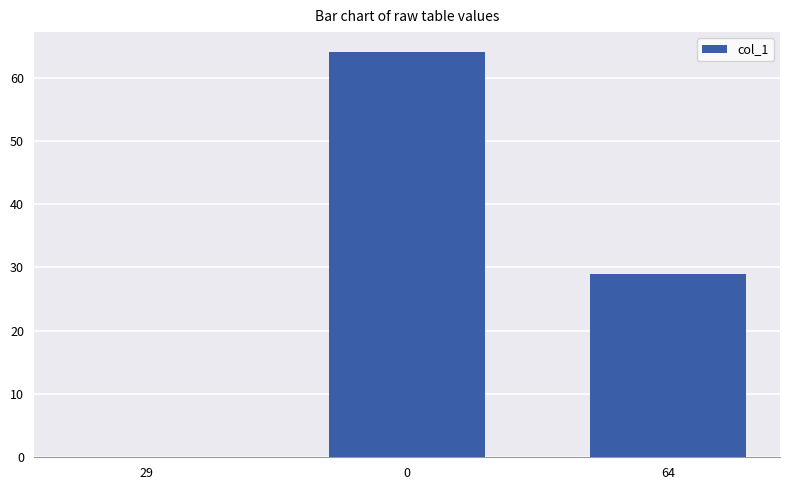

Read the value at 64.

29